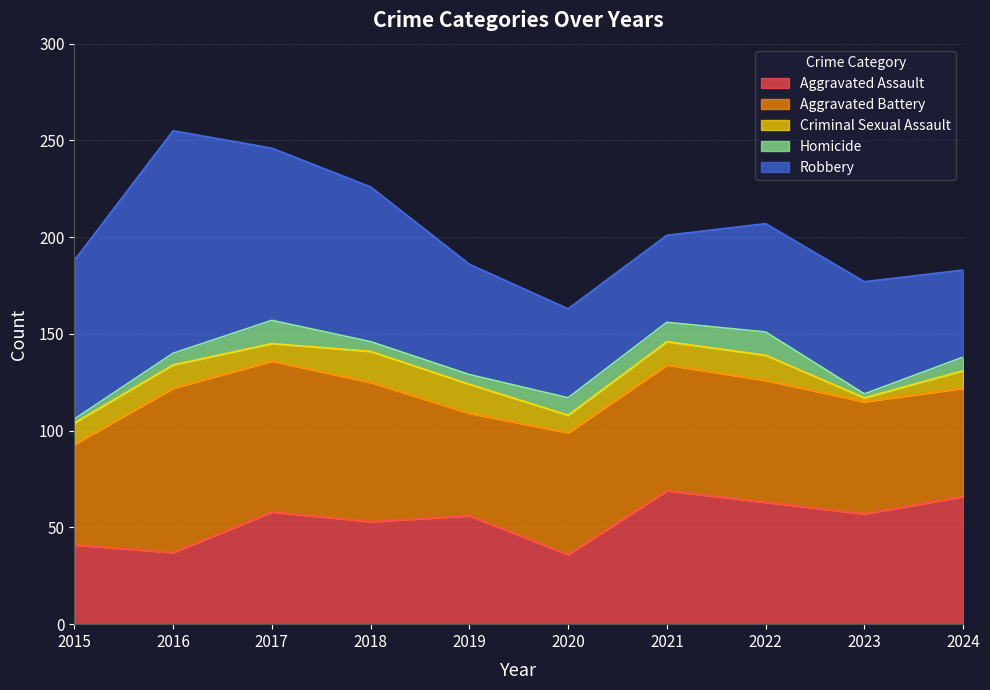

True or false: Robbery has more than 1 points higher than both neighbors.

True